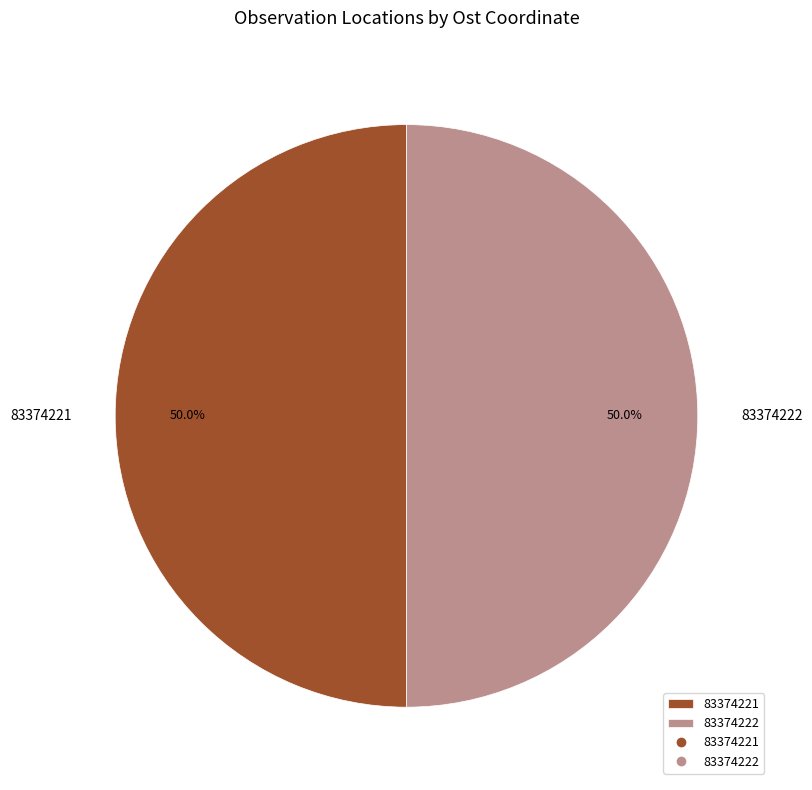

How many slices are in this pie chart?

2